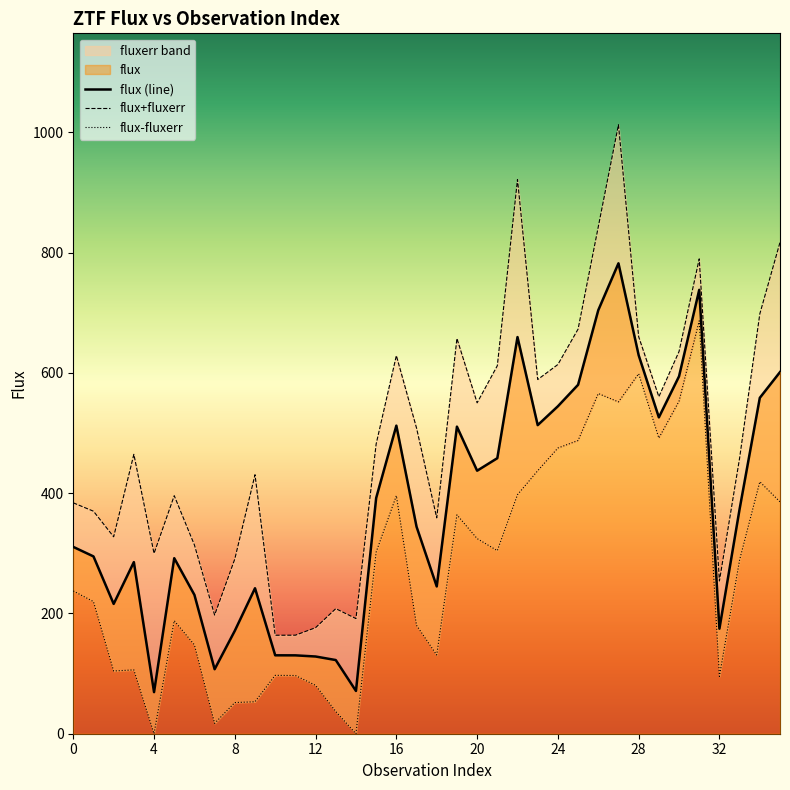

The flux (line) series shows 629.4 at 28. True or false?

True